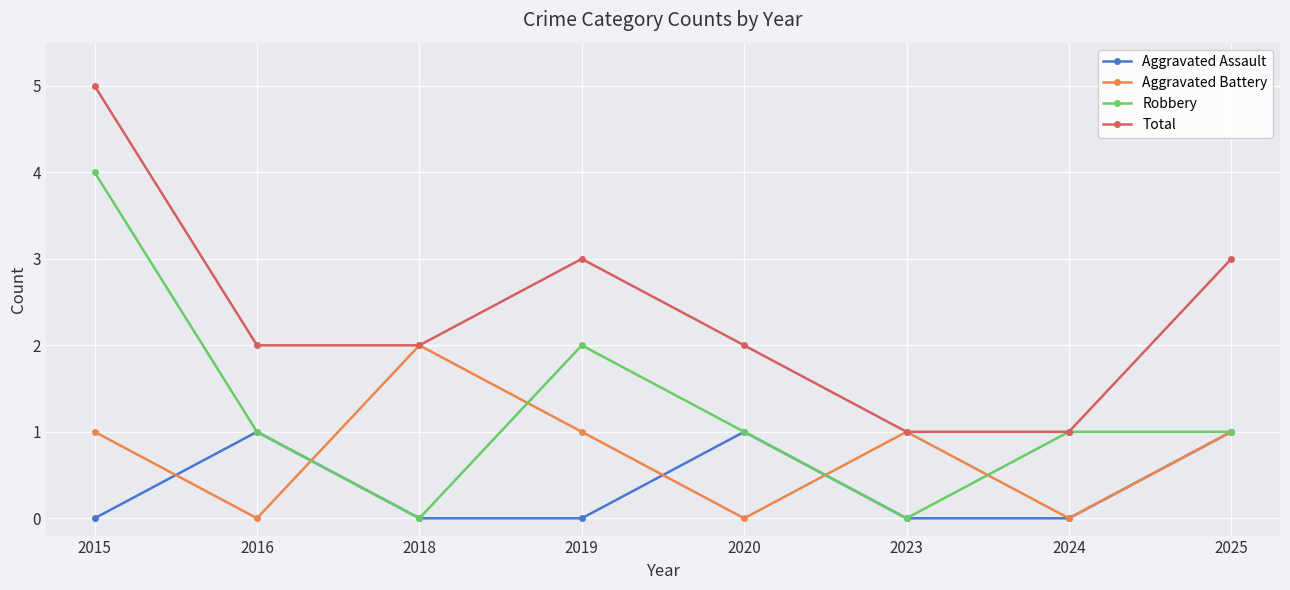

What is the difference between the highest and lowest values at 2025?

2